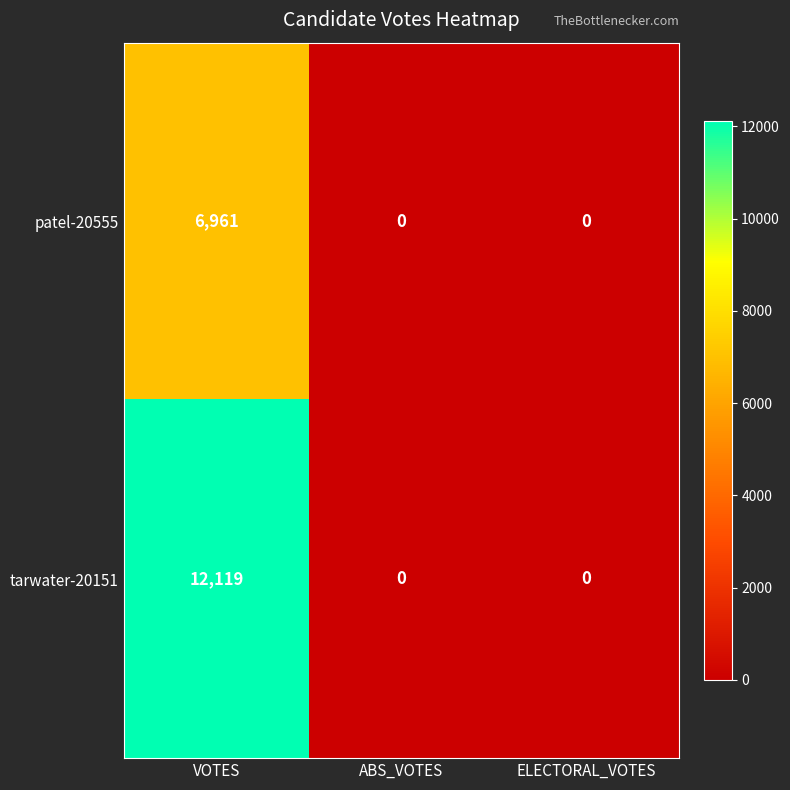

What is the difference between the maximum and minimum values in the tarwater-20151 series?

12119